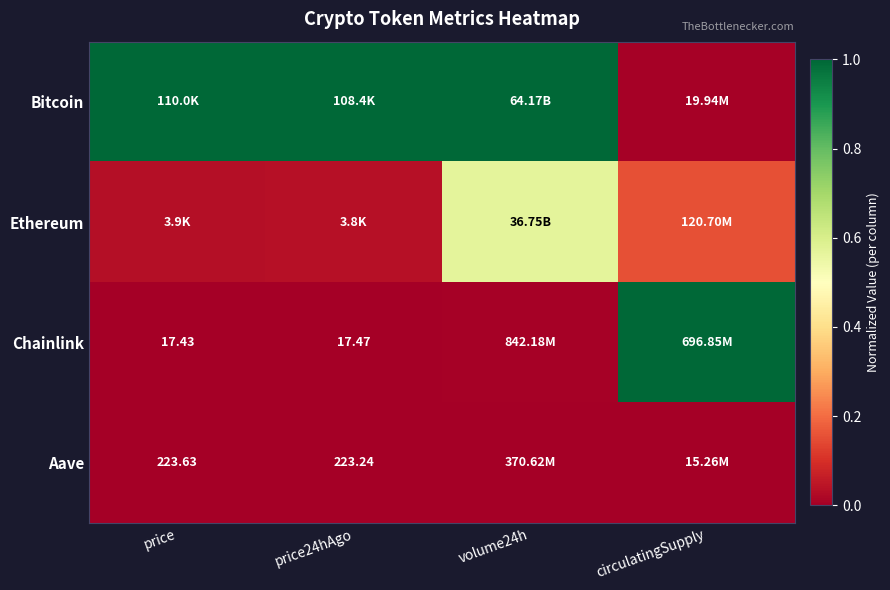

The Chainlink series shows 0.0 at volume24h. True or false?

True